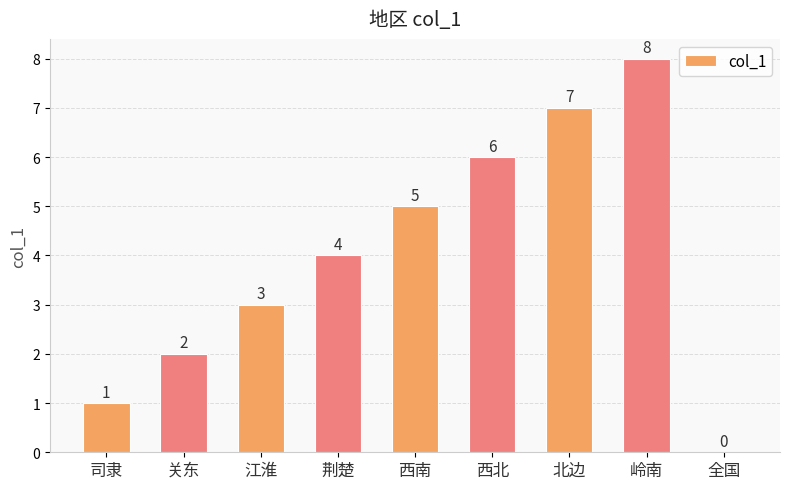

The chart shows a value of 5 at 西南. True or false?

True